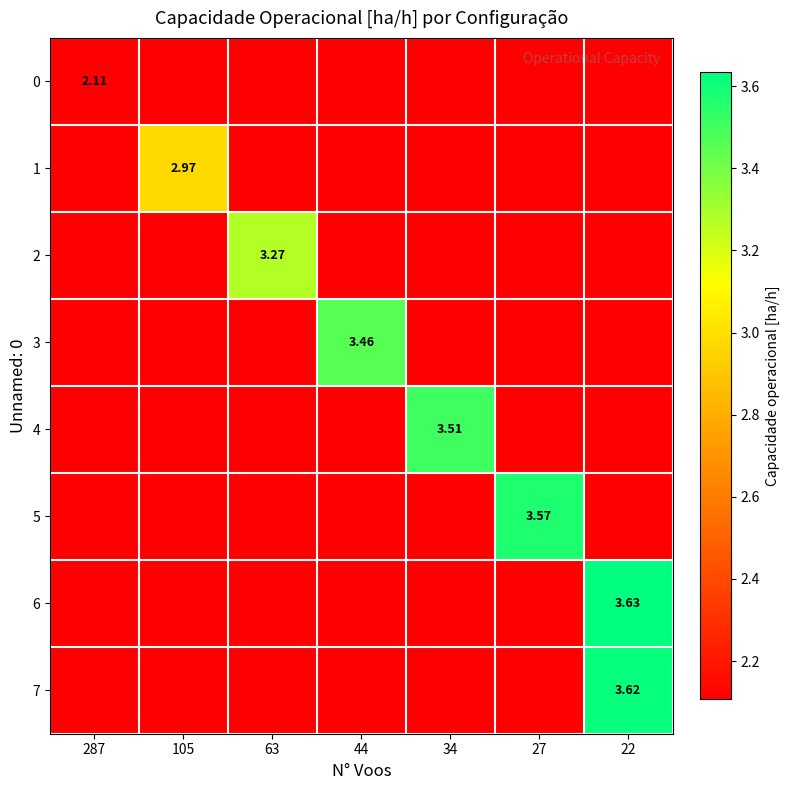

True or false: row_4 has a value of 0.6 at 27.

False